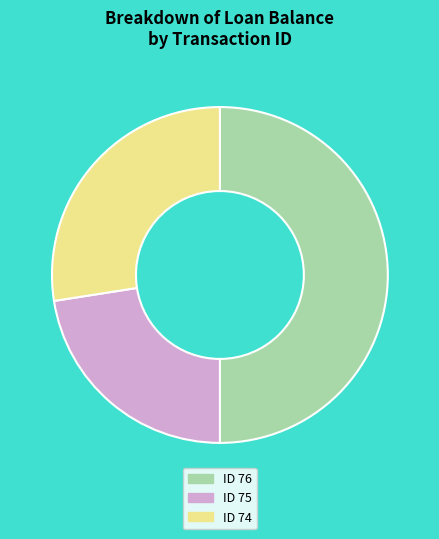

How many slices are in this pie chart?

3